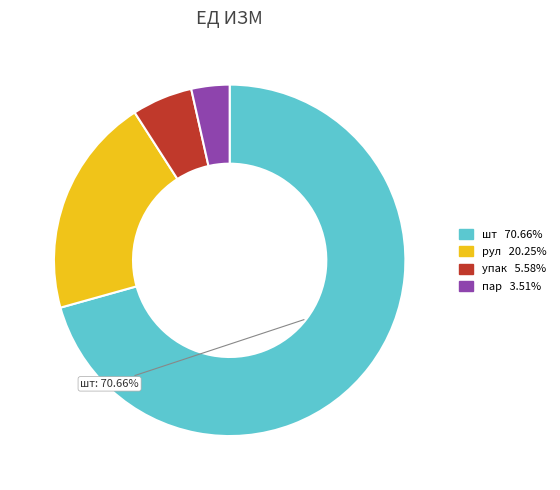

Count the number of slices in the pie.

4